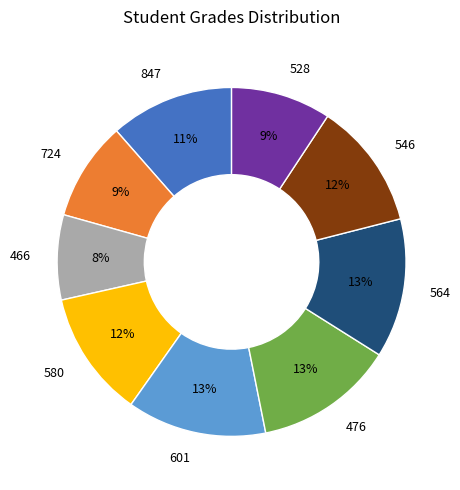

Which category has the smallest portion of the pie?

466